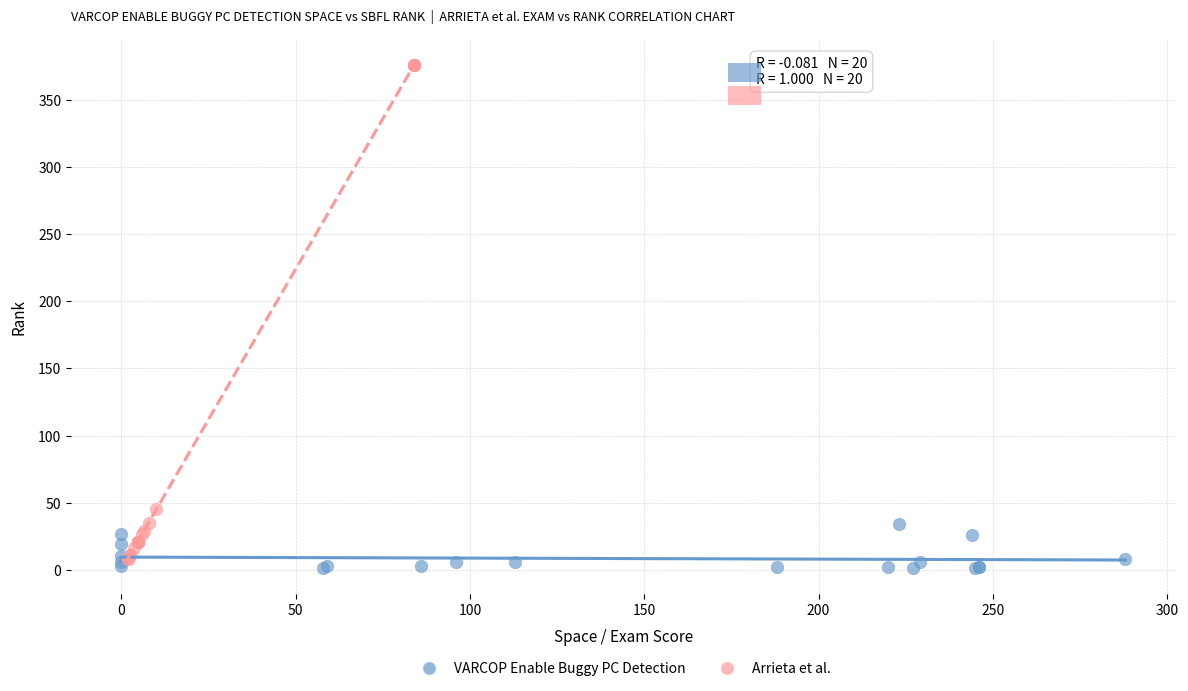

What are all the series names shown in the legend?

VARCOP Enable Buggy PC Detection, Arrieta et al.